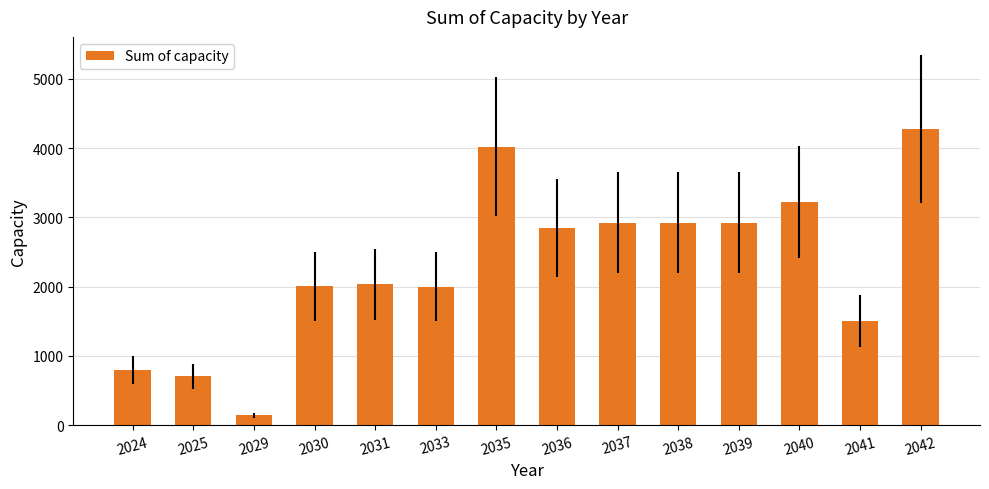

What is the value of the 2nd bar from the left?

704